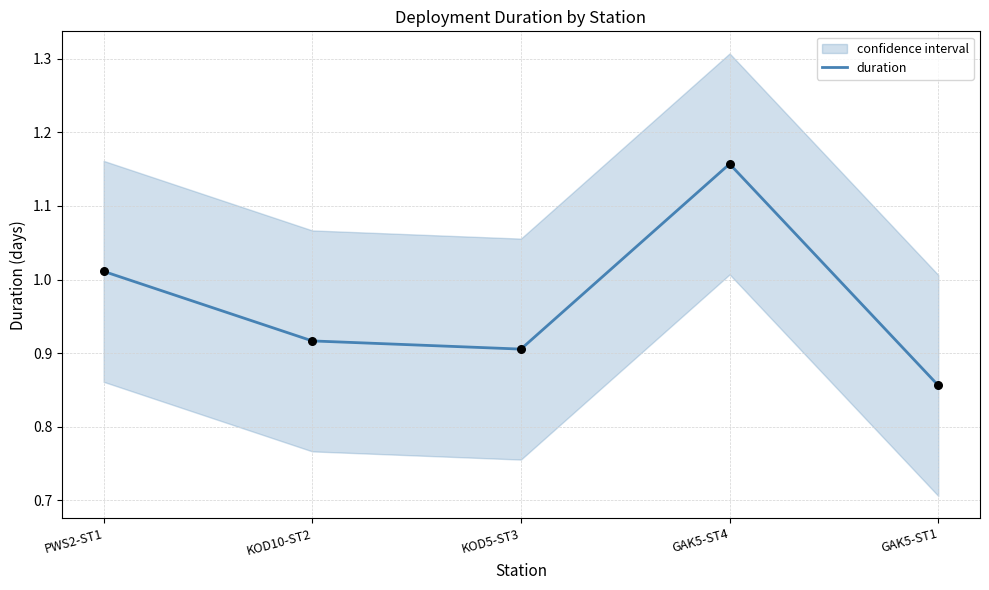

Between KOD5-ST3 and GAK5-ST4, which is larger?

GAK5-ST4